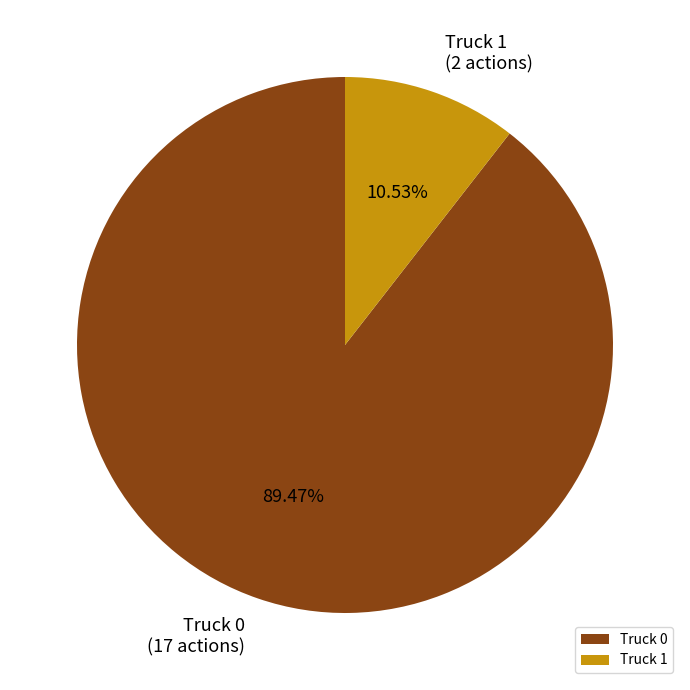

True or false: Truck 1 accounts for 11% of the total.

True